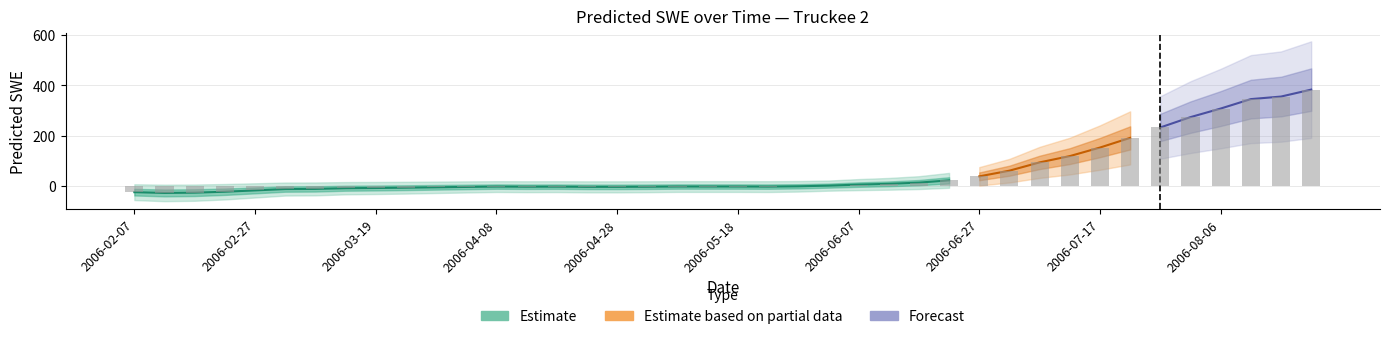

What is the value of the 4th bar from the left?

-23.9